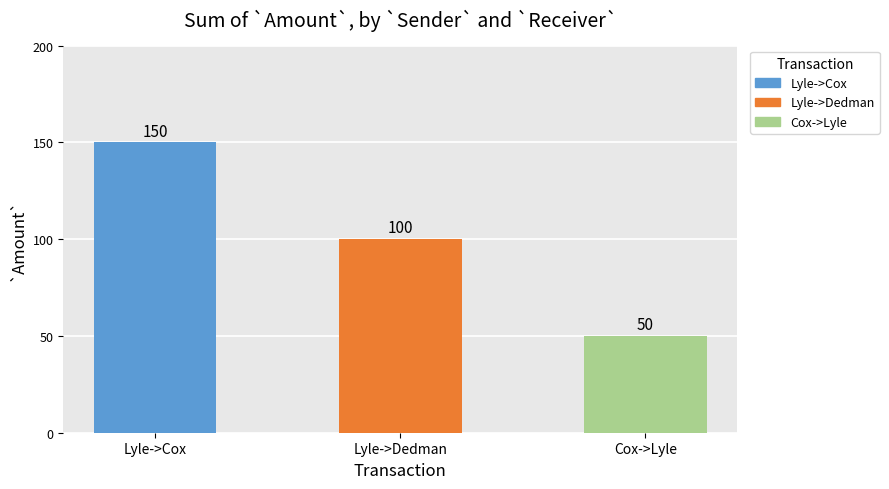

Which category has the highest value across all series?

Lyle->Cox